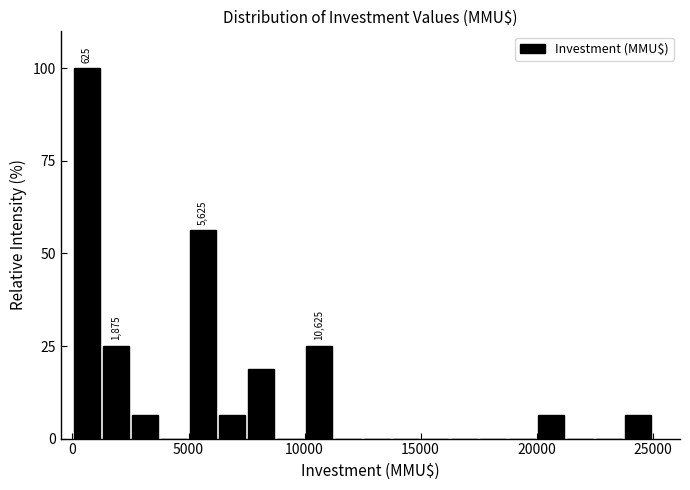

Read against the x-axis, roughly where is the centre of the tallest bar?

500